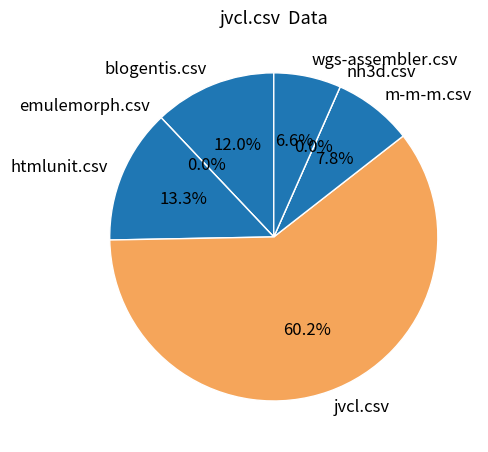

Do wgs-assembler.csv and nh3d.csv together represent more than half of the pie?

No